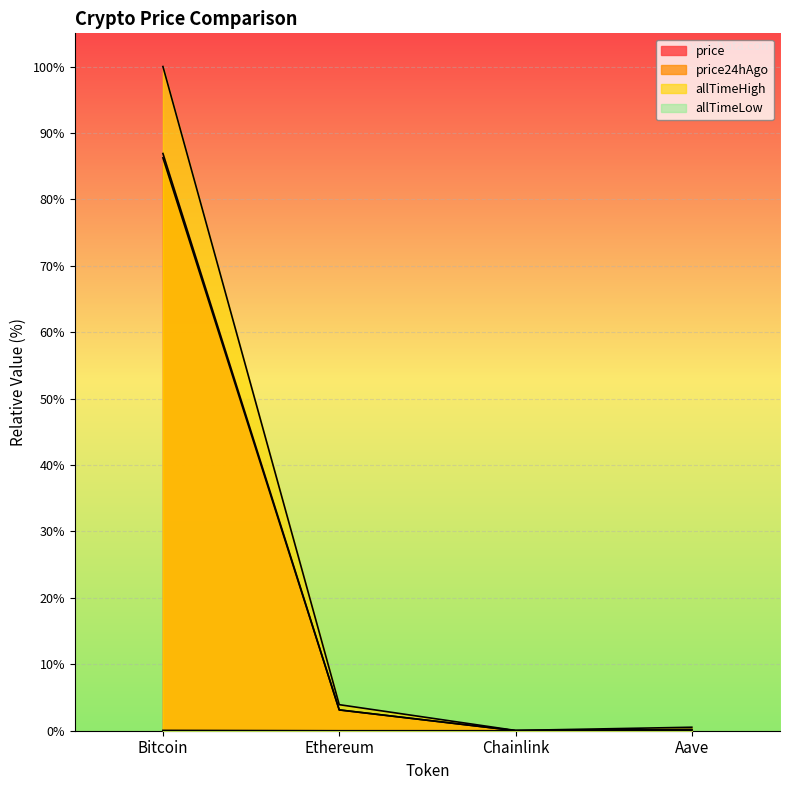

At which category does the chart reach its peak across all series?

Bitcoin